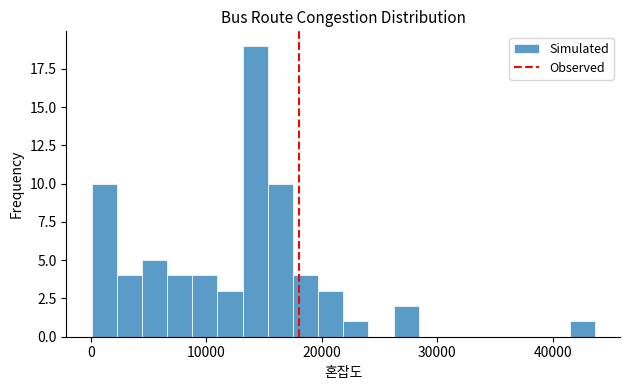

Read against the x-axis, roughly where is the centre of the tallest bar?

14000